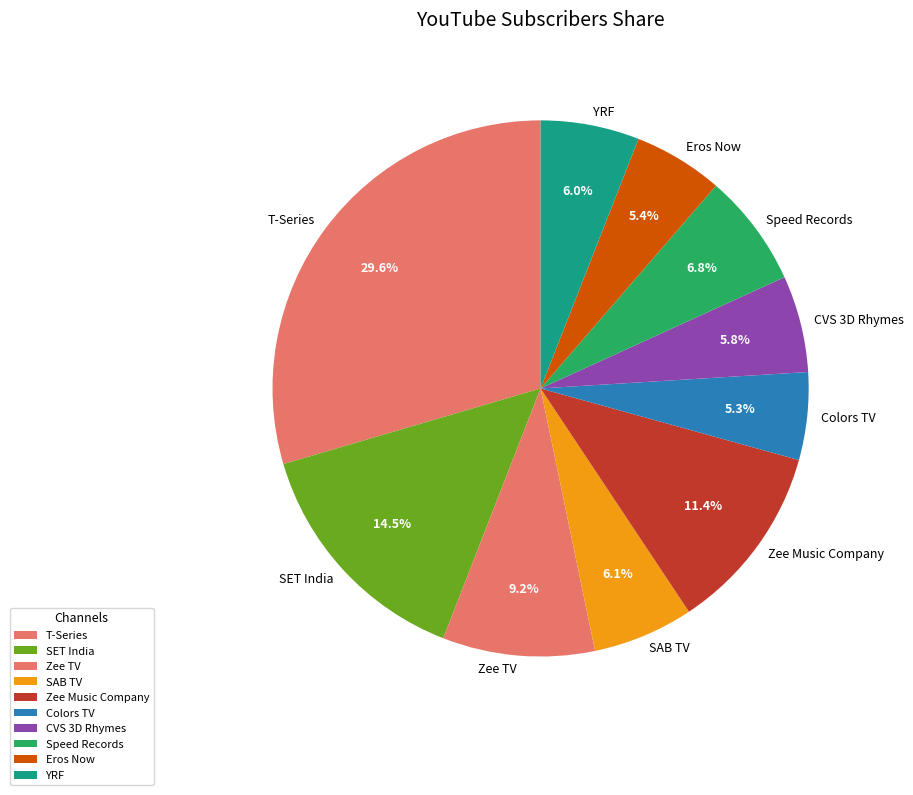

Between SAB TV and Colors TV, which is larger?

SAB TV